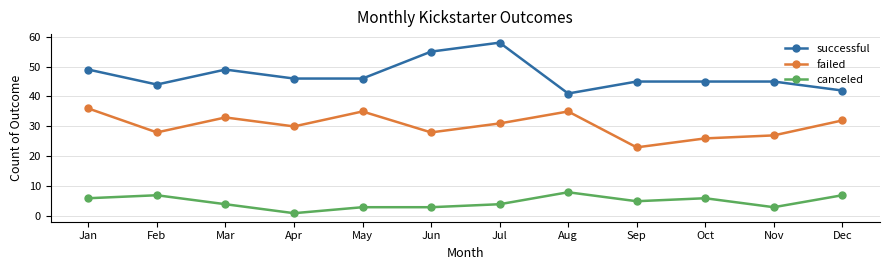

Which series has the widest spread of values?

successful